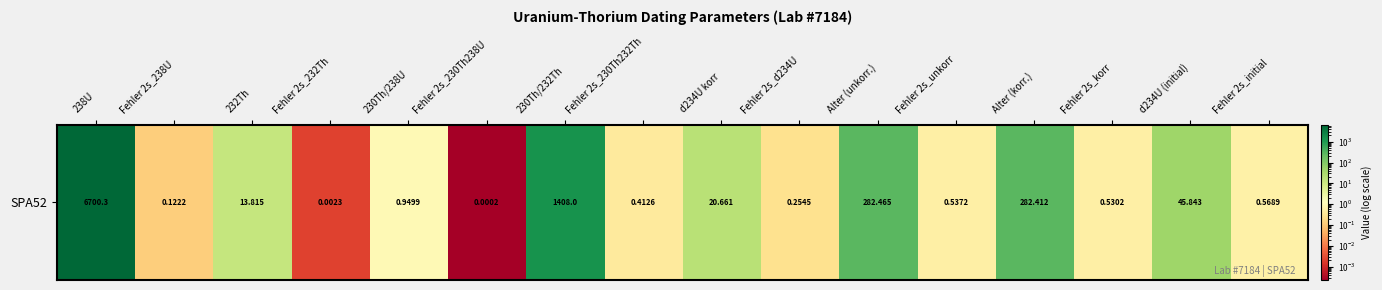

Reading right to left, transcribe all the data shown in this chart.

0.6	45.8	0.5	282.4	0.5	282.5	0.3	20.7	0.4	1408.0	0.0	0.9	0.0	13.8	0.1	6700.3